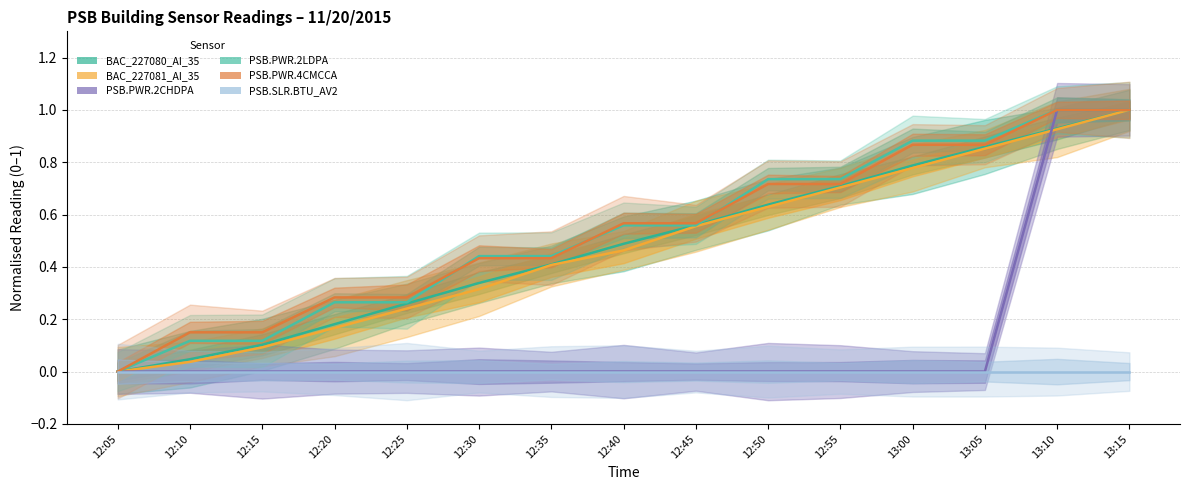

Reading left to right, extract all data points from this chart.

BAC_227080_AI_35: 0.0	0.0	0.1	0.2	0.3	0.3	0.4	0.5	0.6	0.6	0.7	0.8	0.9	0.9	1.0
BAC_227081_AI_35: 0.0	0.0	0.1	0.2	0.2	0.3	0.4	0.5	0.6	0.6	0.7	0.8	0.9	0.9	1.0
PSB.PWR.2CHDPA: 0.0	0.0	0.0	0.0	0.0	0.0	0.0	0.0	0.0	0.0	0.0	0.0	0.0	1.0	1.0
PSB.PWR.2LDPA: 0.0	0.1	0.1	0.3	0.3	0.4	0.4	0.6	0.6	0.7	0.7	0.9	0.9	1.0	1.0
PSB.PWR.4CMCCA: 0.0	0.1	0.1	0.3	0.3	0.4	0.4	0.6	0.6	0.7	0.7	0.9	0.9	1.0	1.0
PSB.SLR.BTU_AV2: 0.0	0.0	0.0	0.0	0.0	0.0	0.0	0.0	0.0	0.0	0.0	0.0	0.0	0.0	0.0